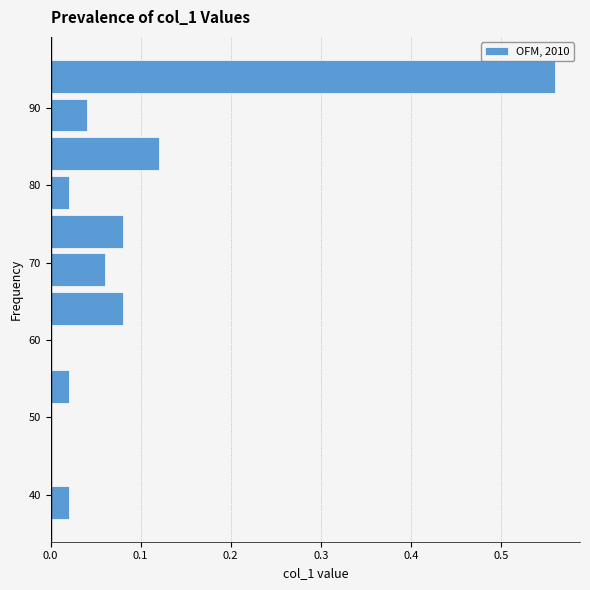

Which range on the y-axis has the longest bar?

92 to 97